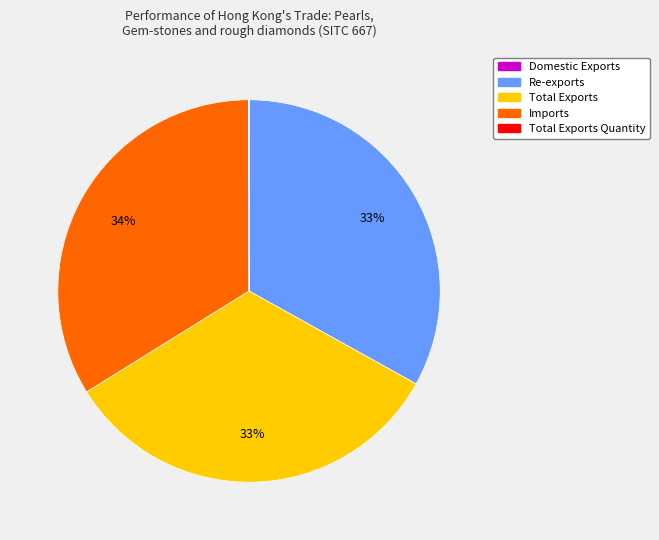

To the nearest percent, what is the average slice percentage?

20%